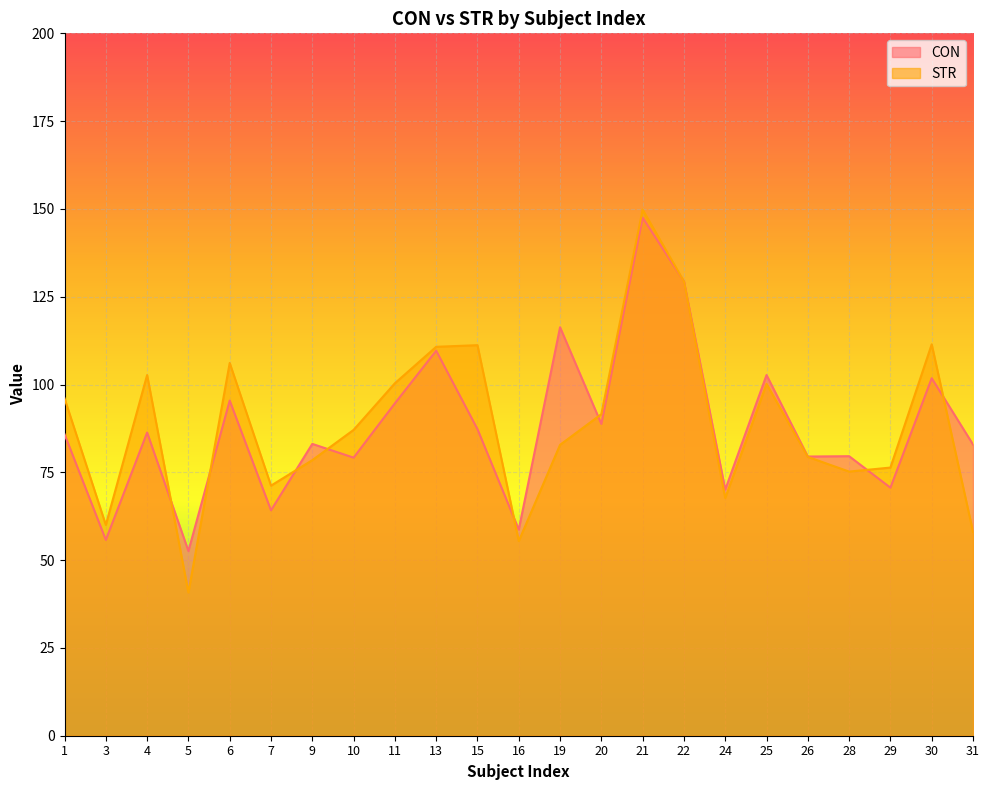

Does the chart display data point markers on the line(s)?

No